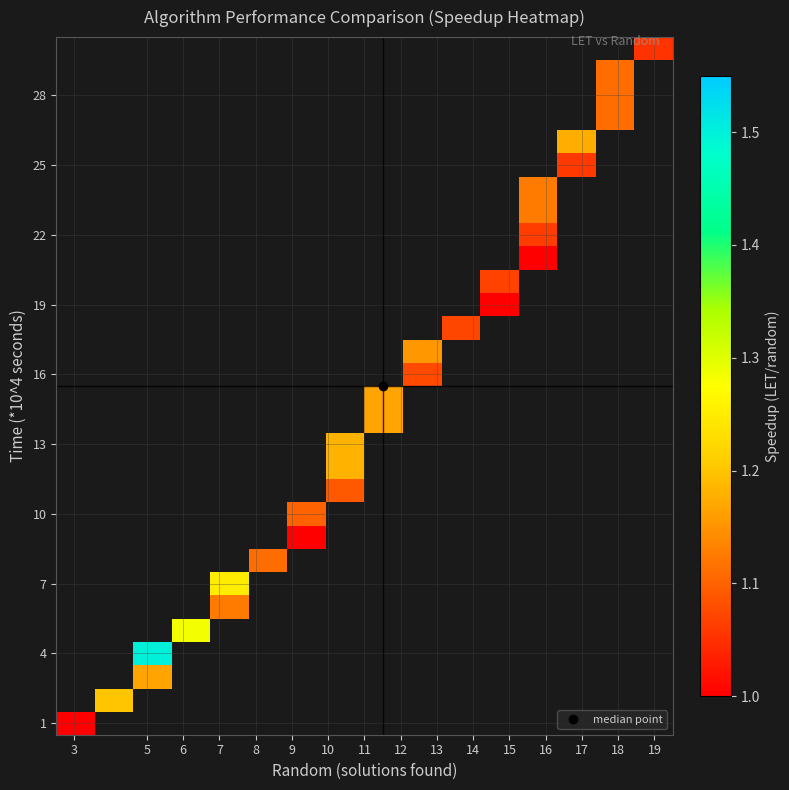

How many series are shown in this chart?

30